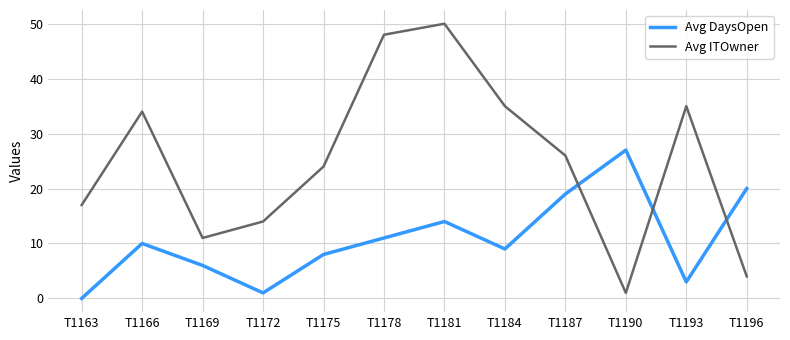

Where do Avg ITOwner and Avg DaysOpen first cross each other?

T1187 and T1190